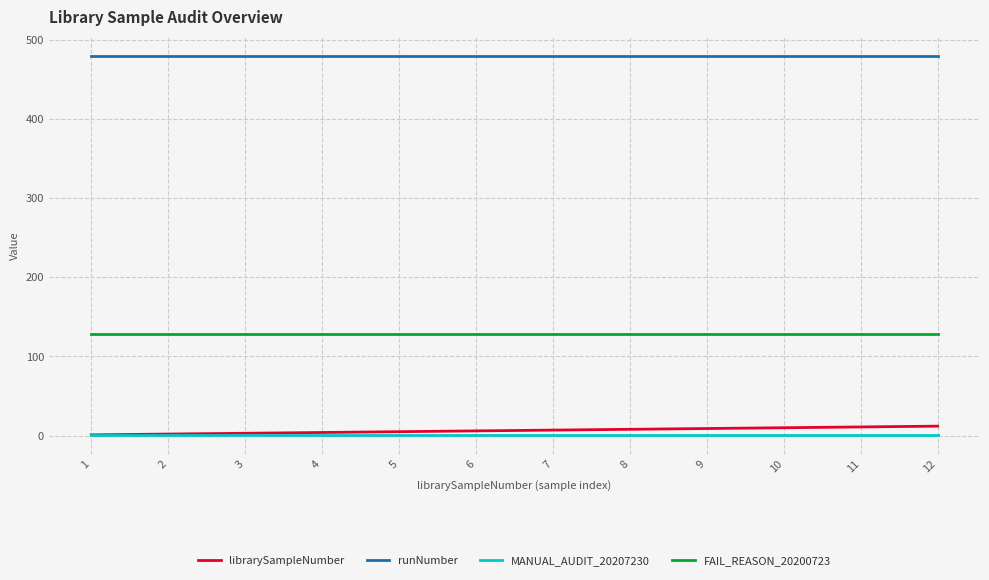

The value of FAIL_REASON_20200723 at 11 is 128. True or false?

True